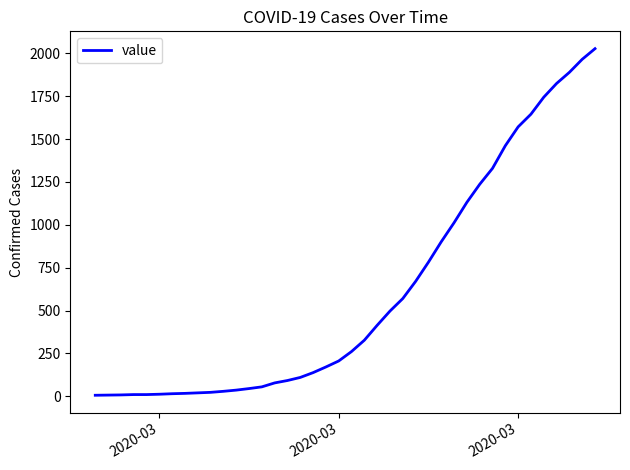

What is the maximum value shown in the chart?

2027